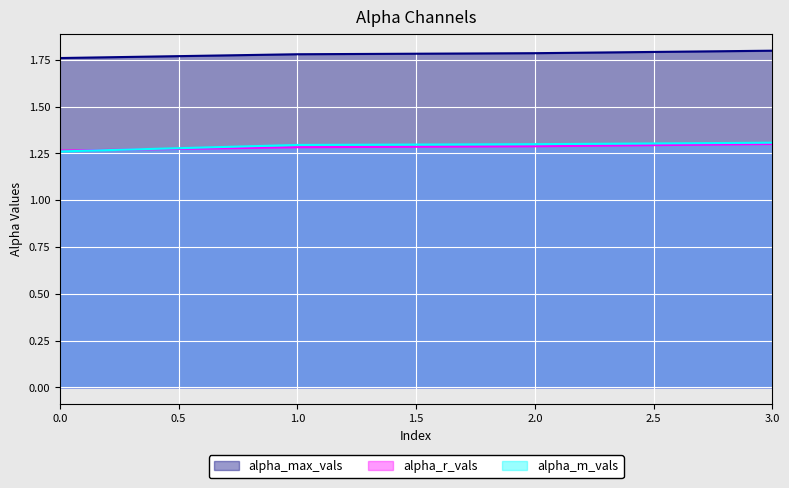

What is the greatest value displayed?

1.8